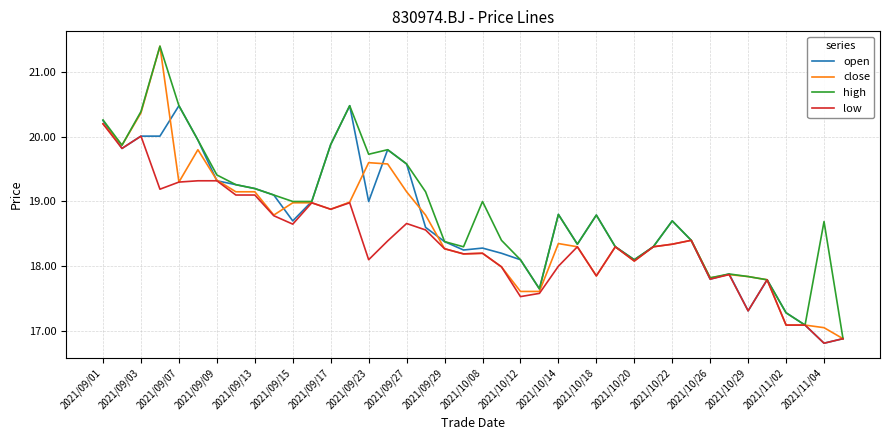

What is the highest value of the high series?

21.4